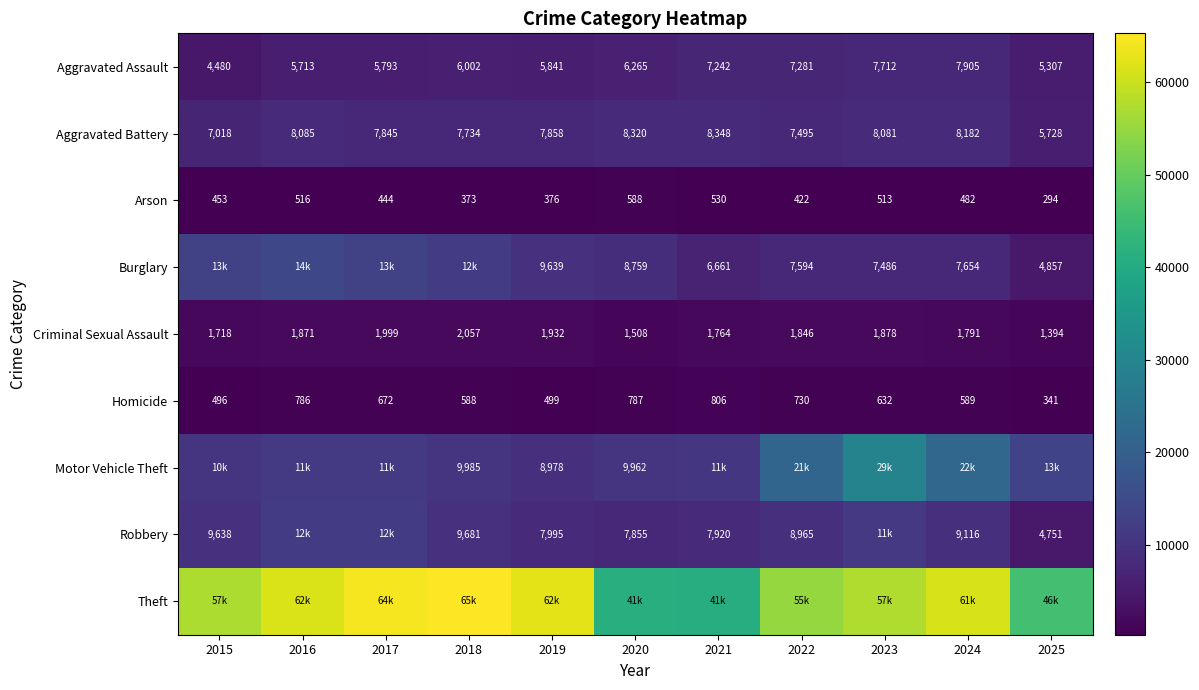

What is the difference between the second highest and second lowest values in the Arson series?

157